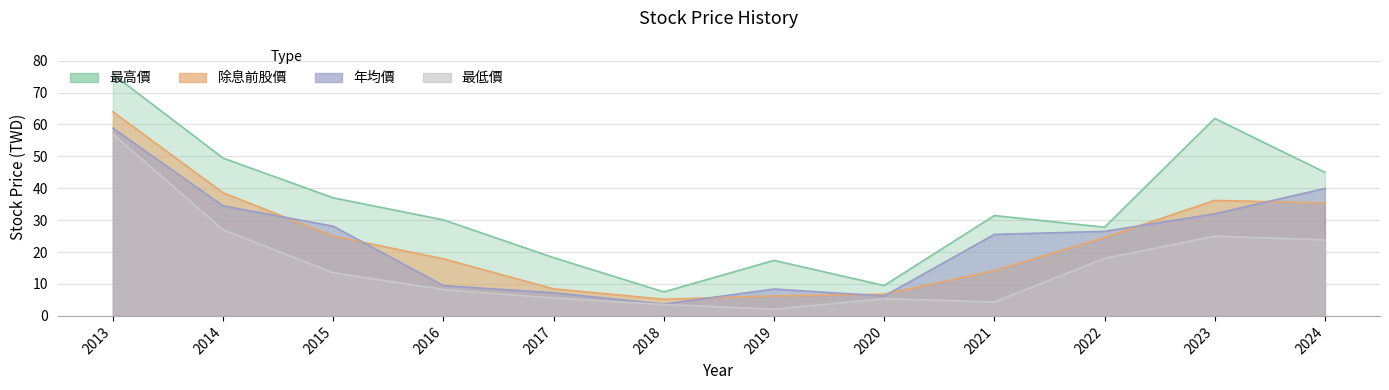

The value of 最低價 at 2023 is 7.6. True or false?

False